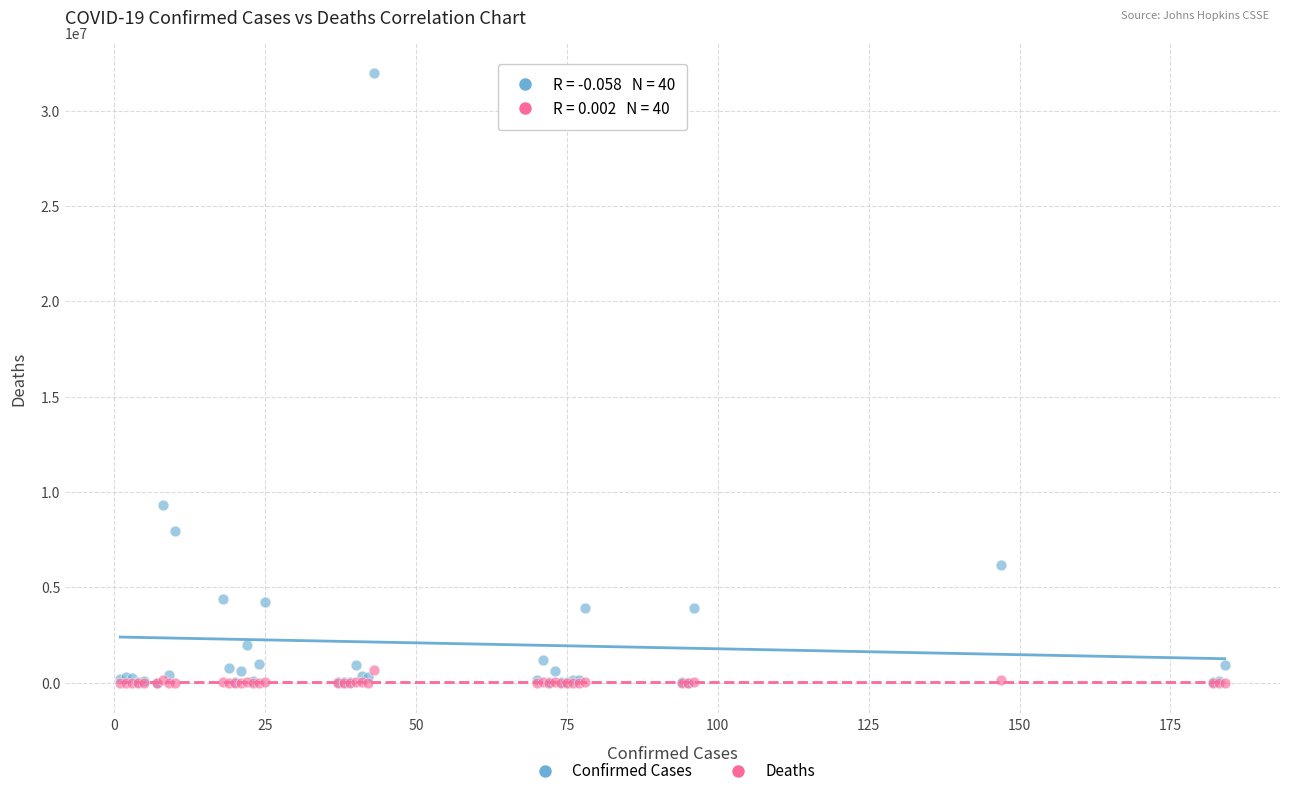

Across all series, what Y value is closest to 15981401?

9341492